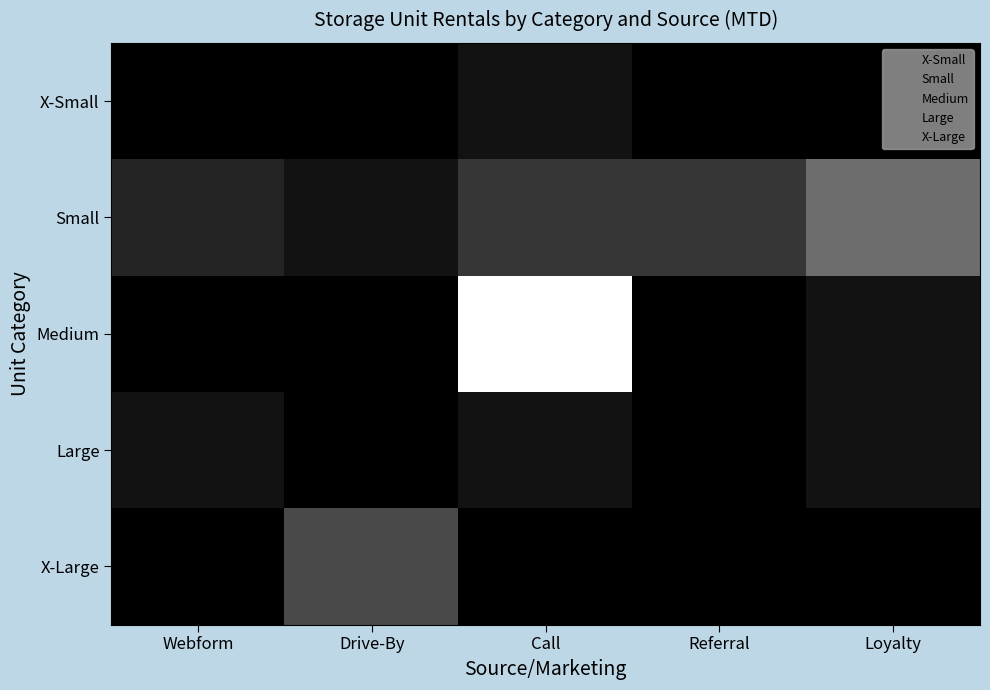

Which series changed the most between Webform and Drive-By?

X-Large